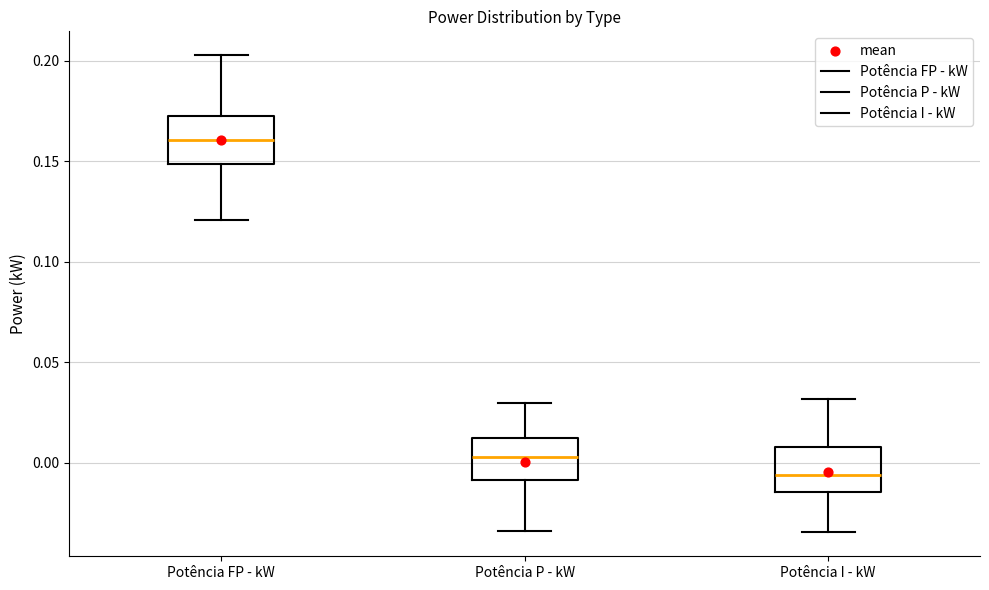

Which box's median line is the lowest?

Potência I - kW